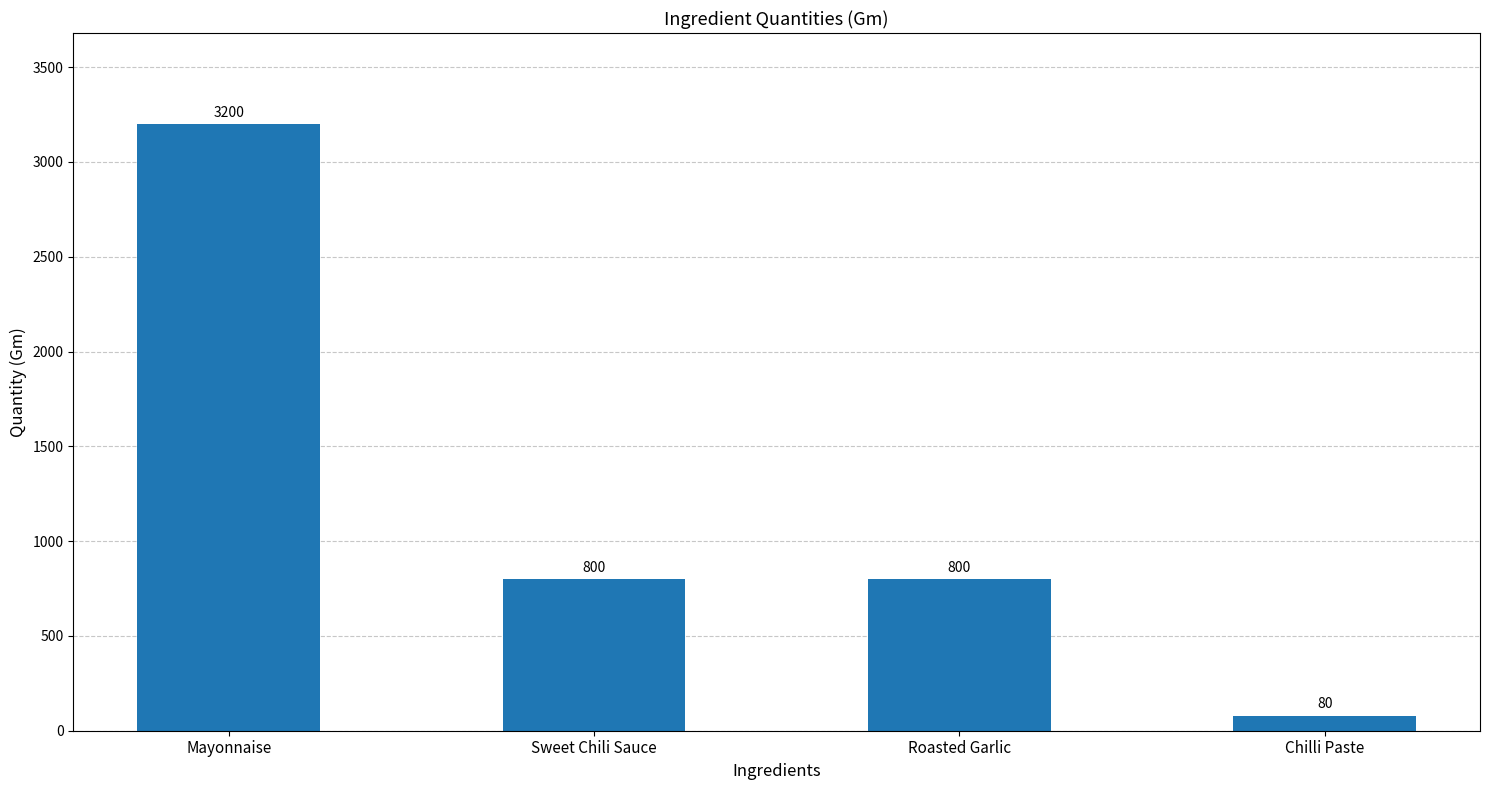

Is it true that the value at Sweet Chili Sauce is 800?

True